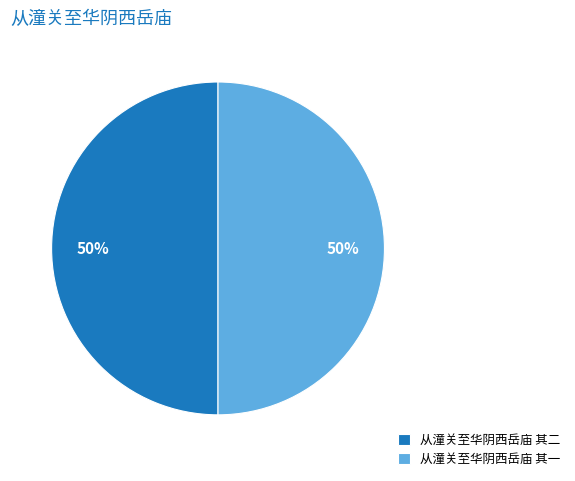

Approximately how many times larger is the value at 从潼关至华阴西岳庙 其一 compared to 从潼关至华阴西岳庙 其二?

1.0